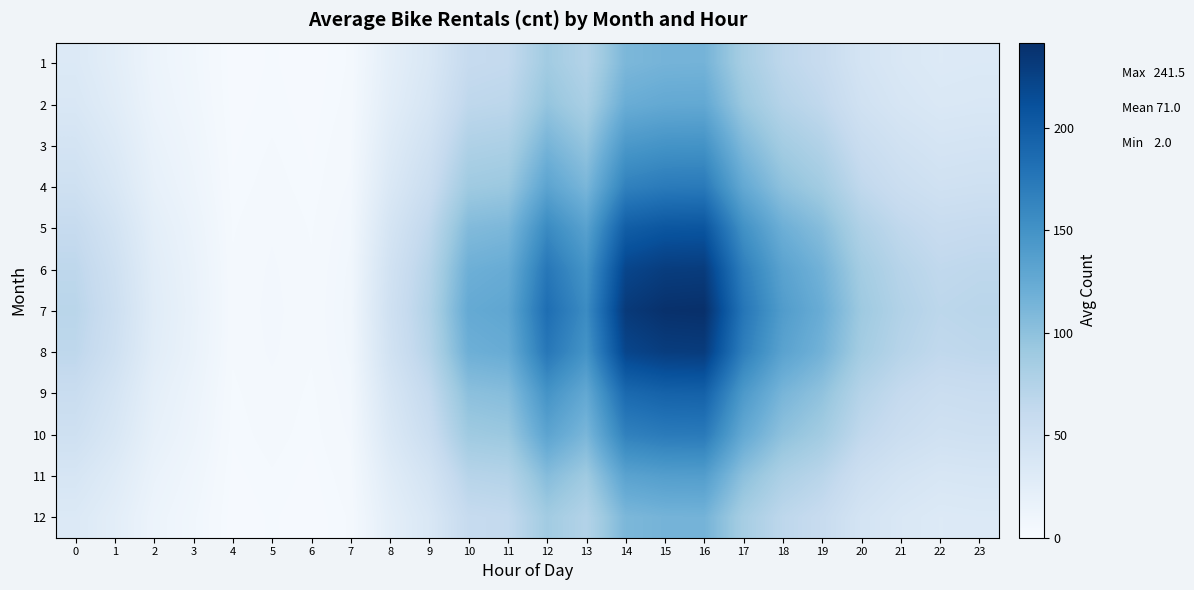

What is the total value across all series at 11?

1119.3